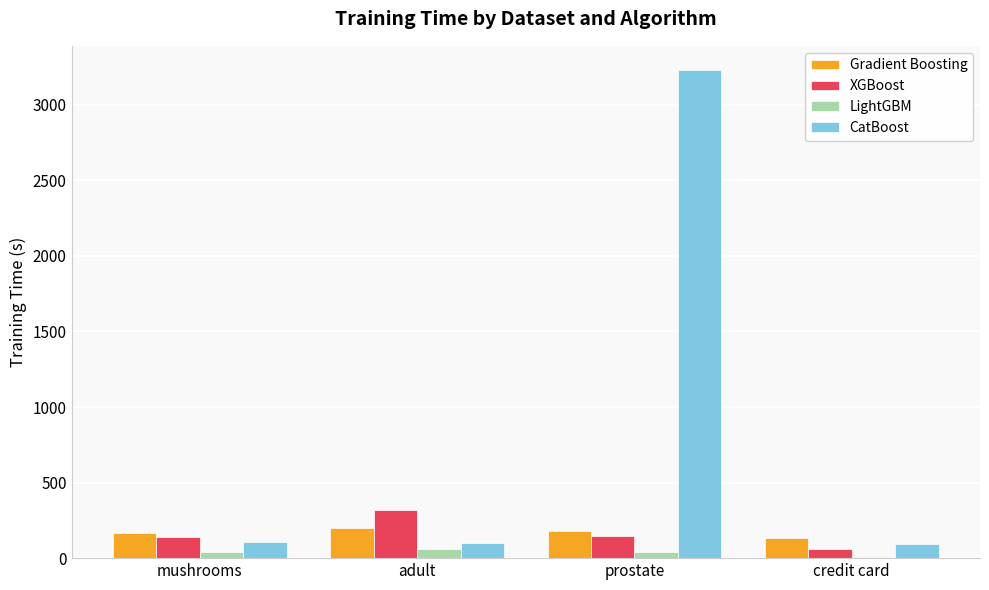

Which series changed the most between adult and prostate?

CatBoost